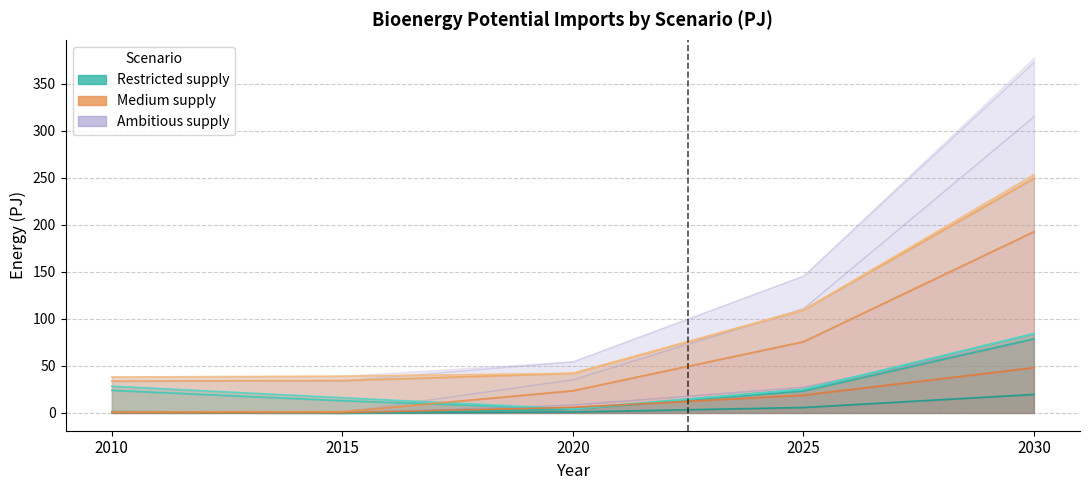

The value of Wood pellets (Restricted) at 2010 is 0.3. True or false?

False